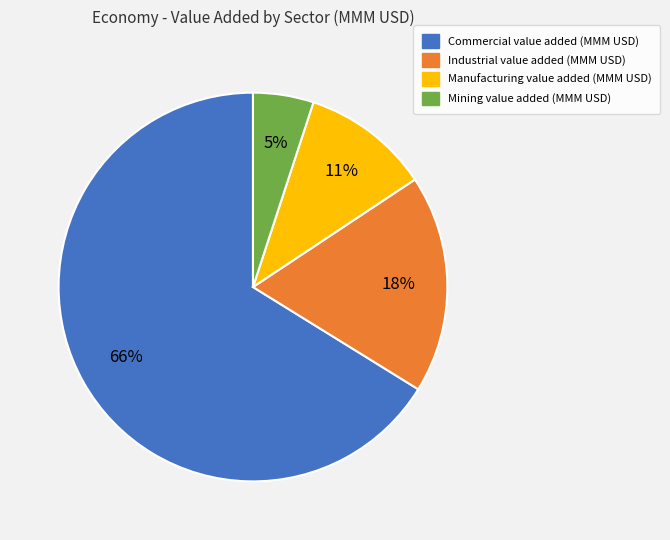

Is there any slice that represents more than half of the pie?

Yes